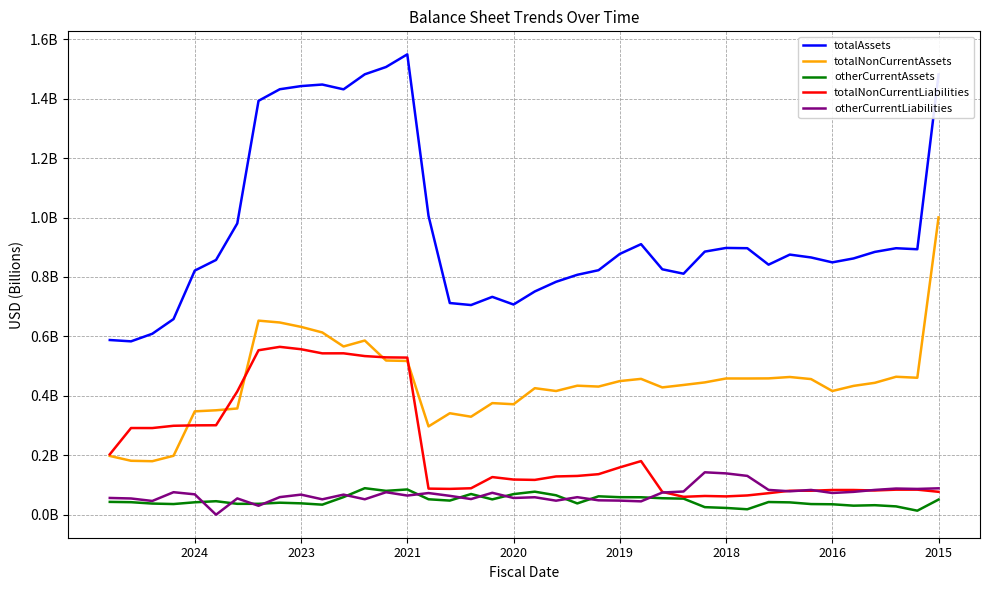

True or false: otherCurrentLiabilities and totalNonCurrentLiabilities cross at least once.

True